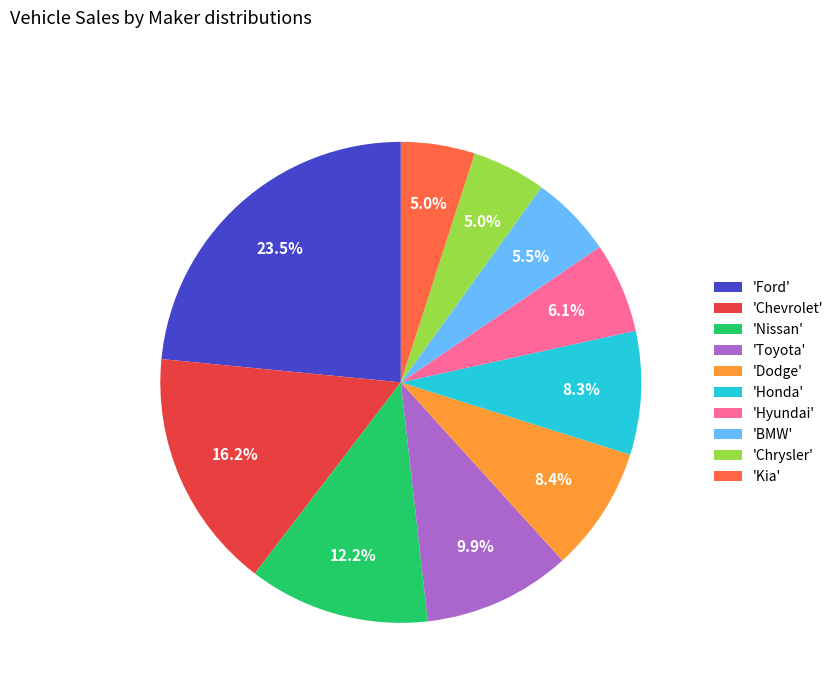

Is there any slice that represents more than half of the pie?

No